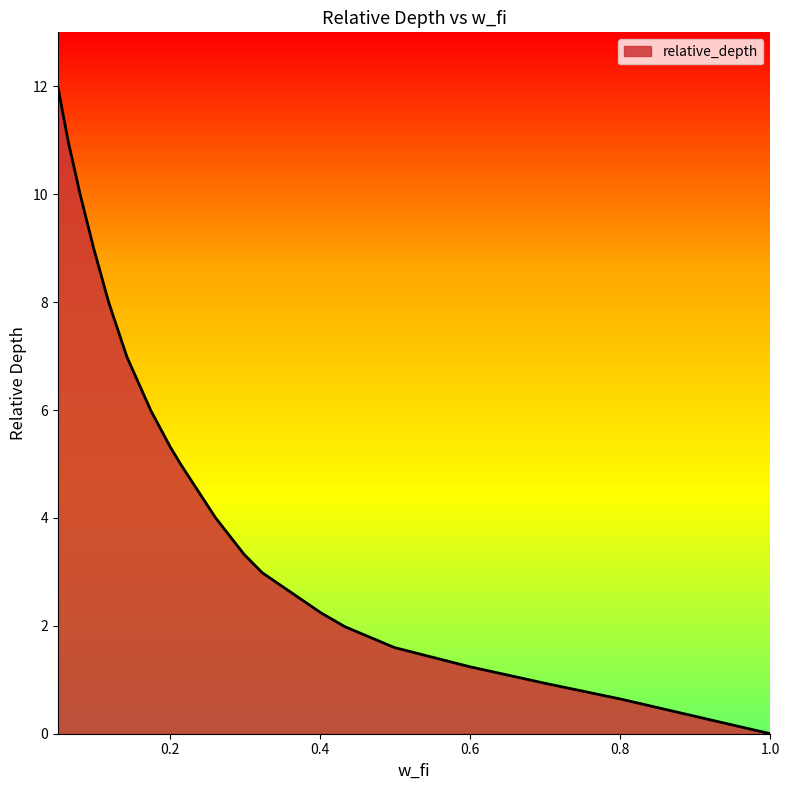

What is the greatest value displayed?

12.0